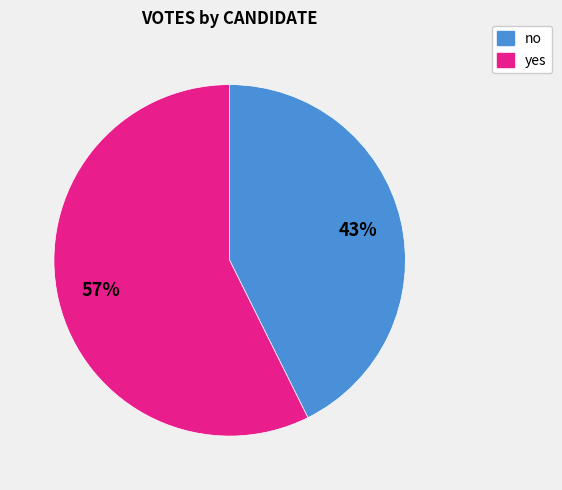

Is it true that yes is 57% of the pie?

True